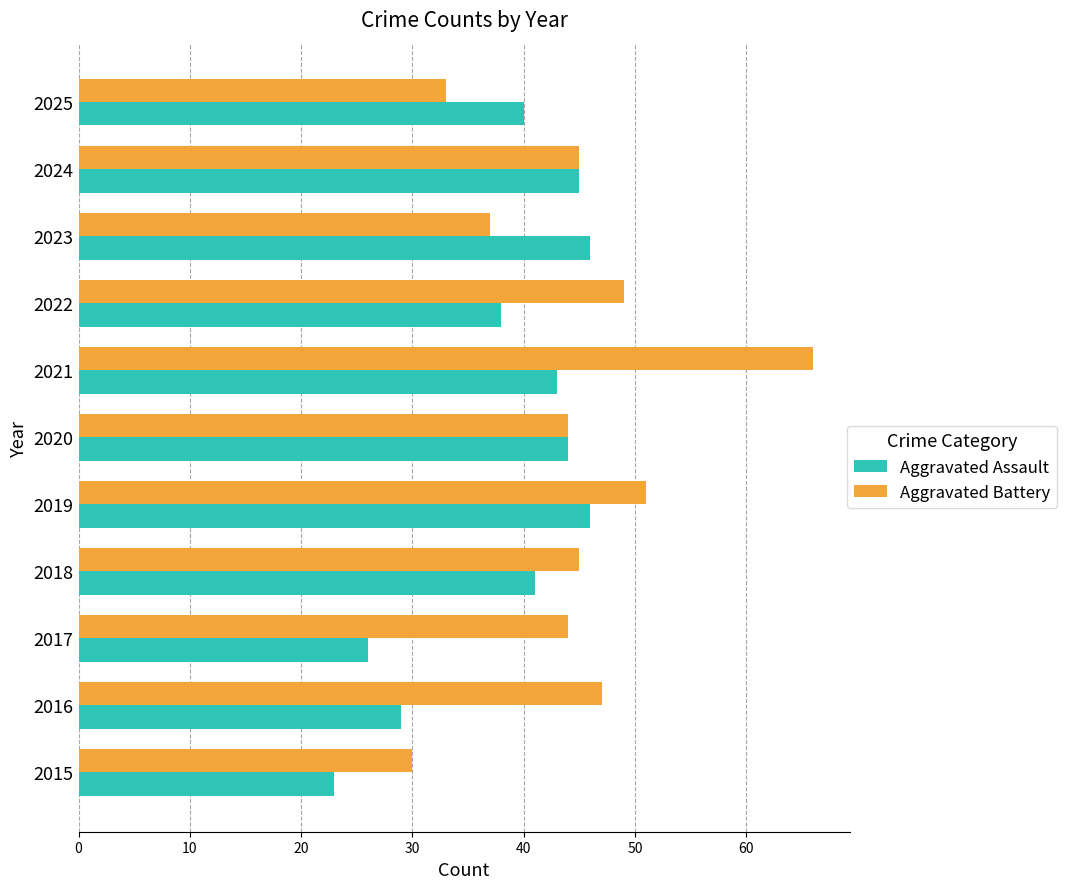

Is it true that Aggravated Battery equals 51 at 2019?

True